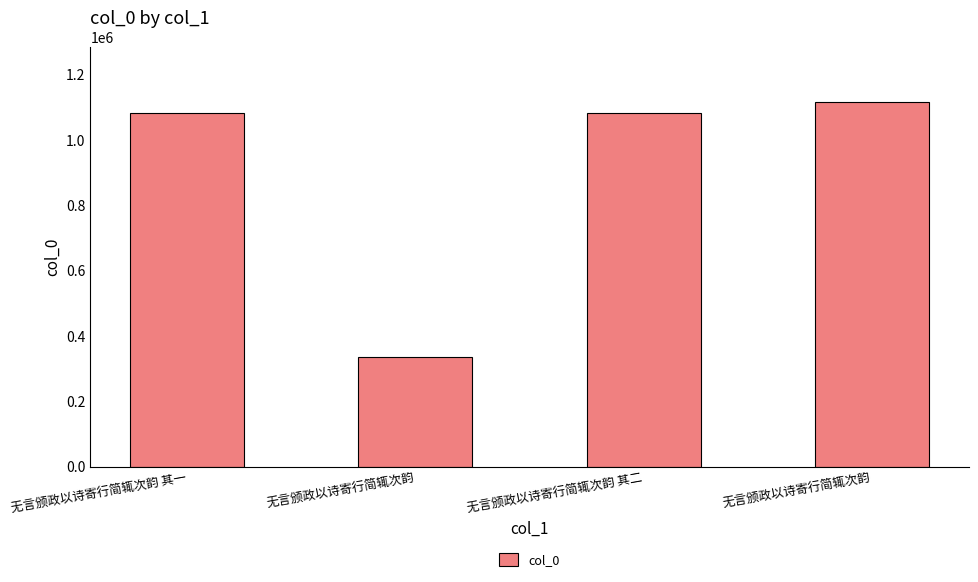

What is the change in value from 无言颁政以诗寄行简辄次韵 其一 to 无言颁政以诗寄行简辄次韵?

-746554